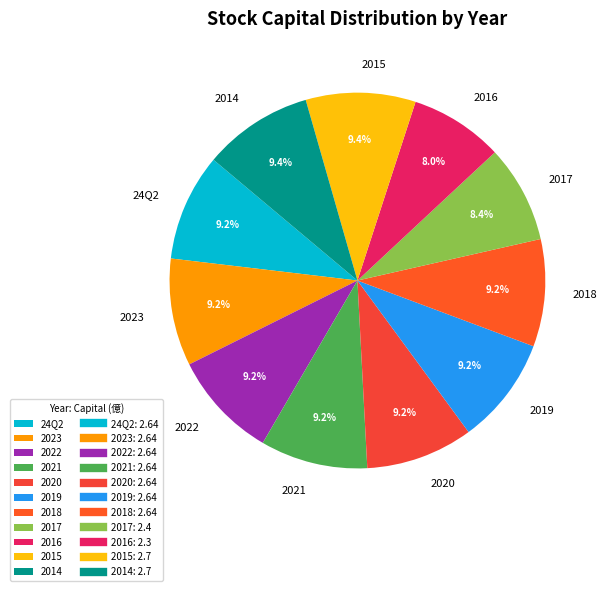

Is 2016 the majority of the pie?

No